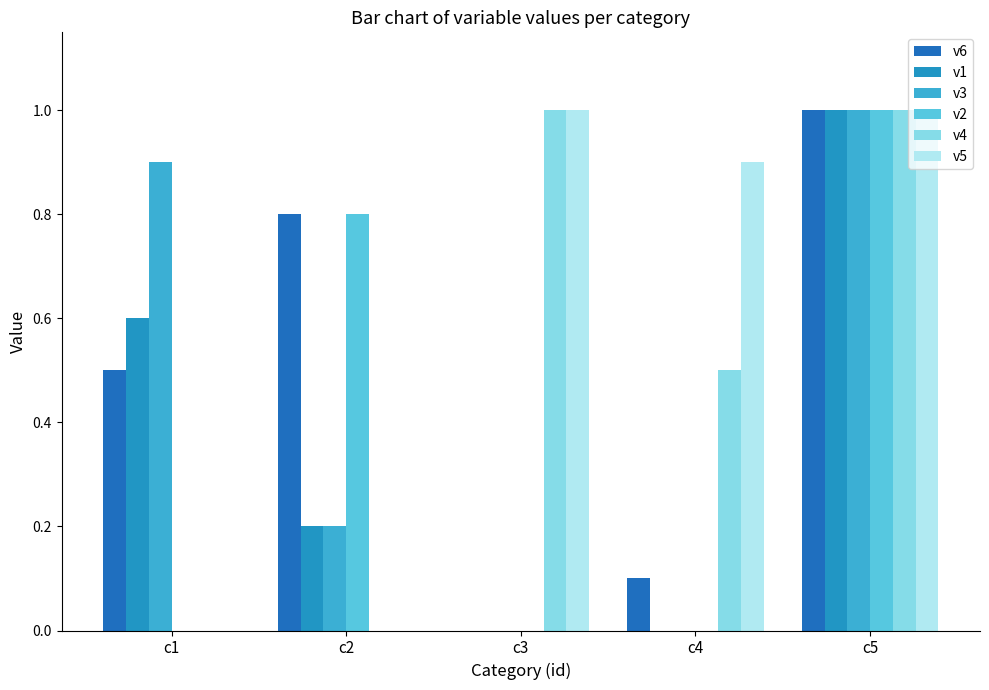

Does the chart contain stacked bars?

No